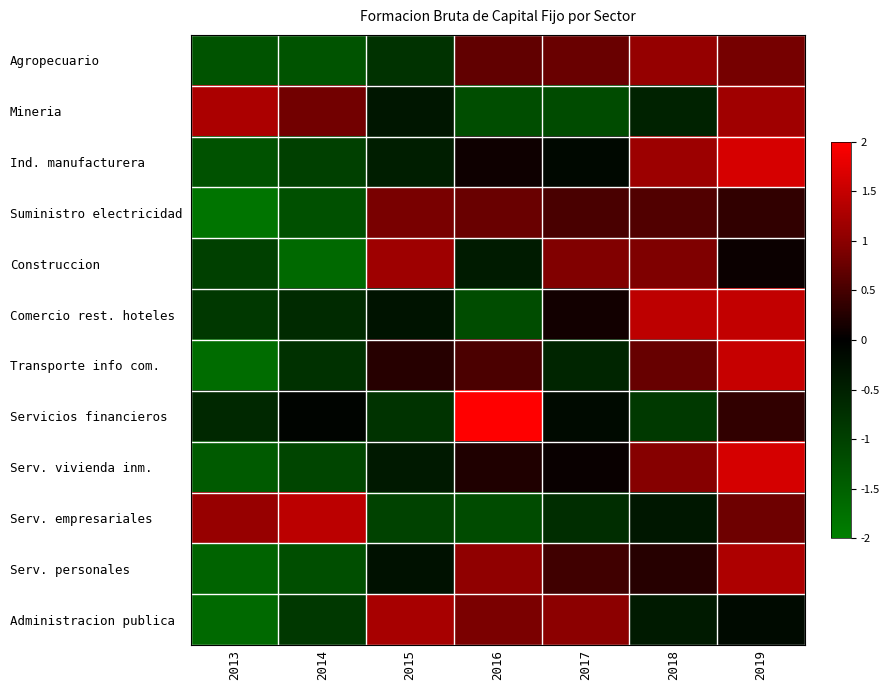

Reading left to right, transcribe all the data shown in this chart.

Agropecuario: 2013=-1.3	2014=-1.3	2015=-0.8	2016=0.7	2017=0.8	2018=1.1	2019=0.9
Mineria: 2013=1.3	2014=0.8	2015=-0.4	2016=-1.2	2017=-1.2	2018=-0.5	2019=1.2
Ind. manufacturera: 2013=-1.3	2014=-1.0	2015=-0.5	2016=0.1	2017=-0.1	2018=1.2	2019=1.7
Suministro electricidad: 2013=-1.8	2014=-1.3	2015=0.9	2016=0.8	2017=0.5	2018=0.6	2019=0.4
Construccion: 2013=-1.0	2014=-1.6	2015=1.2	2016=-0.4	2017=0.9	2018=0.9	2019=0.1
Comercio rest. hoteles: 2013=-0.9	2014=-0.7	2015=-0.3	2016=-1.2	2017=0.1	2018=1.4	2019=1.5
Transporte info com.: 2013=-1.7	2014=-0.8	2015=0.3	2016=0.5	2017=-0.6	2018=0.7	2019=1.5
Servicios financieros: 2013=-0.6	2014=-0.1	2015=-0.8	2016=2.2	2017=-0.2	2018=-0.9	2019=0.4
Serv. vivienda inm.: 2013=-1.4	2014=-1.1	2015=-0.4	2016=0.2	2017=0.1	2018=1.0	2019=1.6
Serv. empresariales: 2013=1.1	2014=1.4	2015=-1.0	2016=-1.2	2017=-0.7	2018=-0.4	2019=0.8
Serv. personales: 2013=-1.6	2014=-1.2	2015=-0.3	2016=1.0	2017=0.5	2018=0.3	2019=1.3
Administracion publica: 2013=-1.6	2014=-0.9	2015=1.2	2016=0.9	2017=1.0	2018=-0.4	2019=-0.2